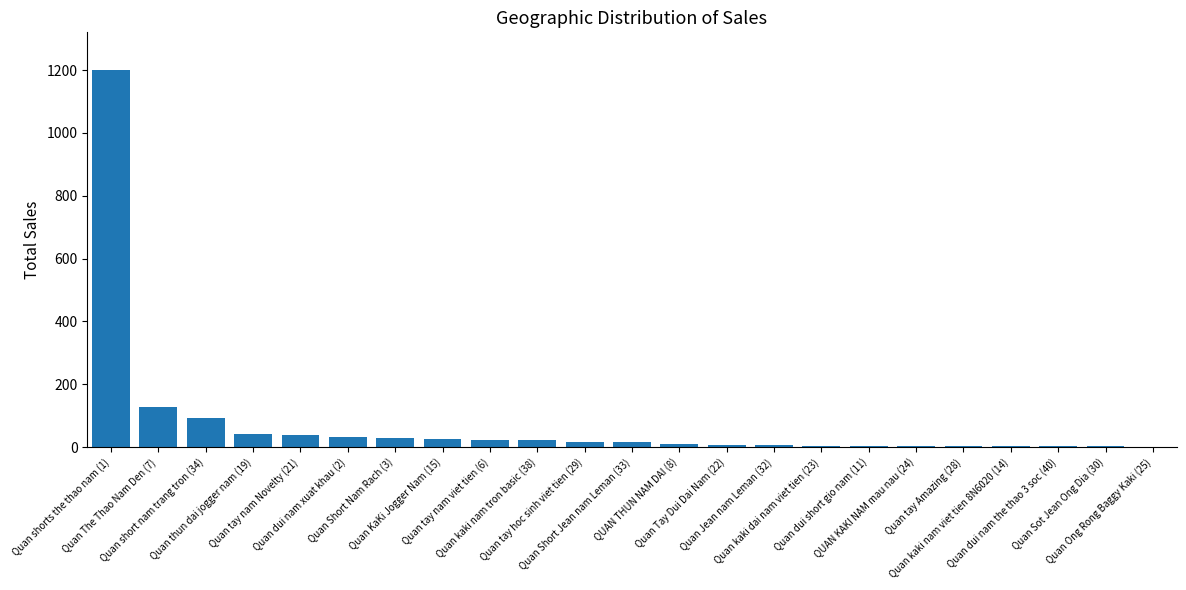

What is the sum of all values?

1715